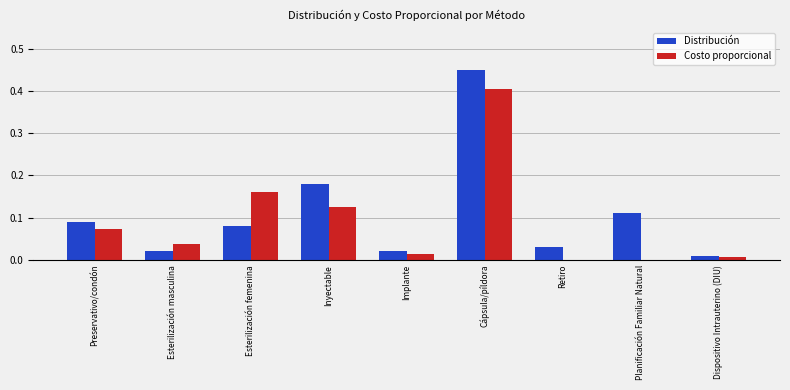

What are all the series names shown in the legend?

Distribución, Costo proporcional